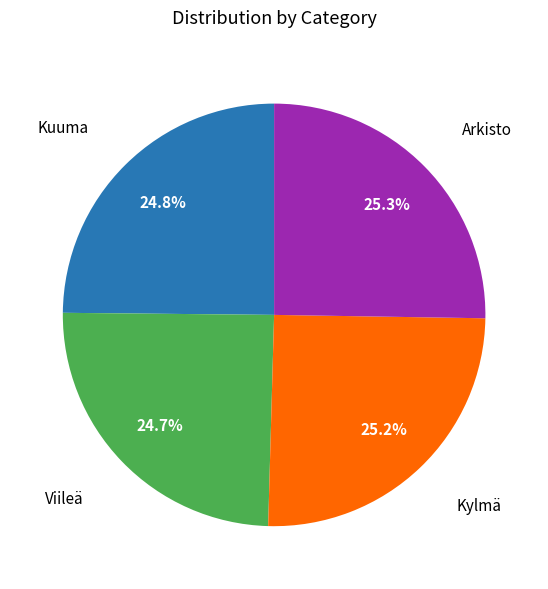

True or false: Kylmä accounts for 25% of the total.

True